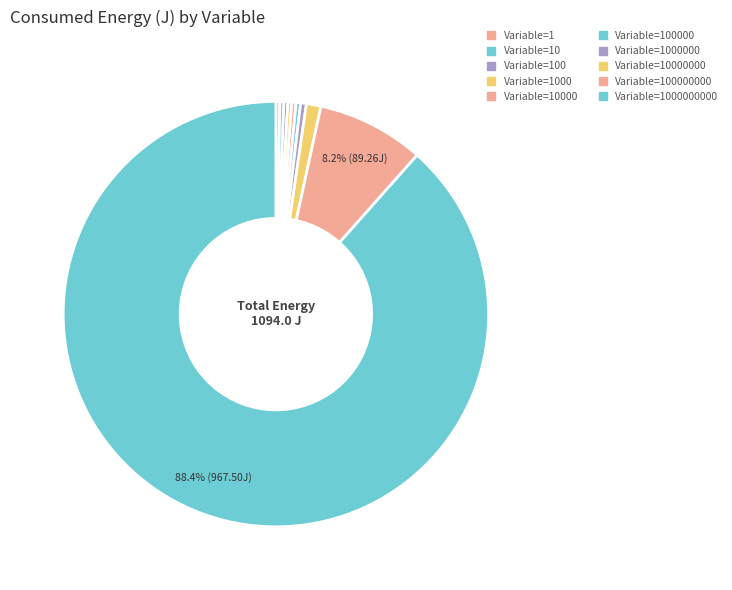

How many slices are in this pie chart?

10